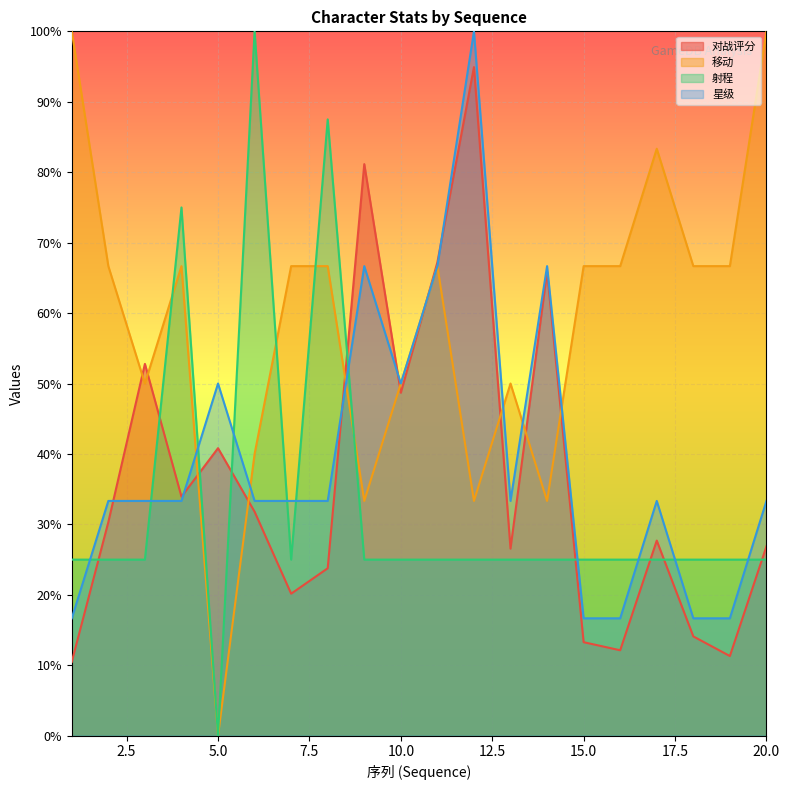

Which has a higher value, 14 or 7?

14